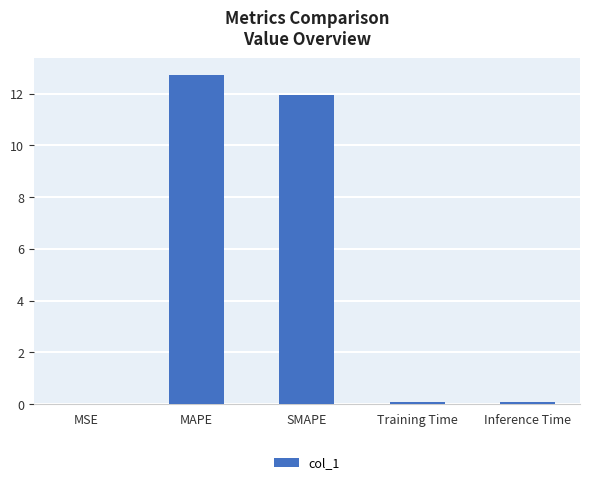

What is the sum of all values?

24.9